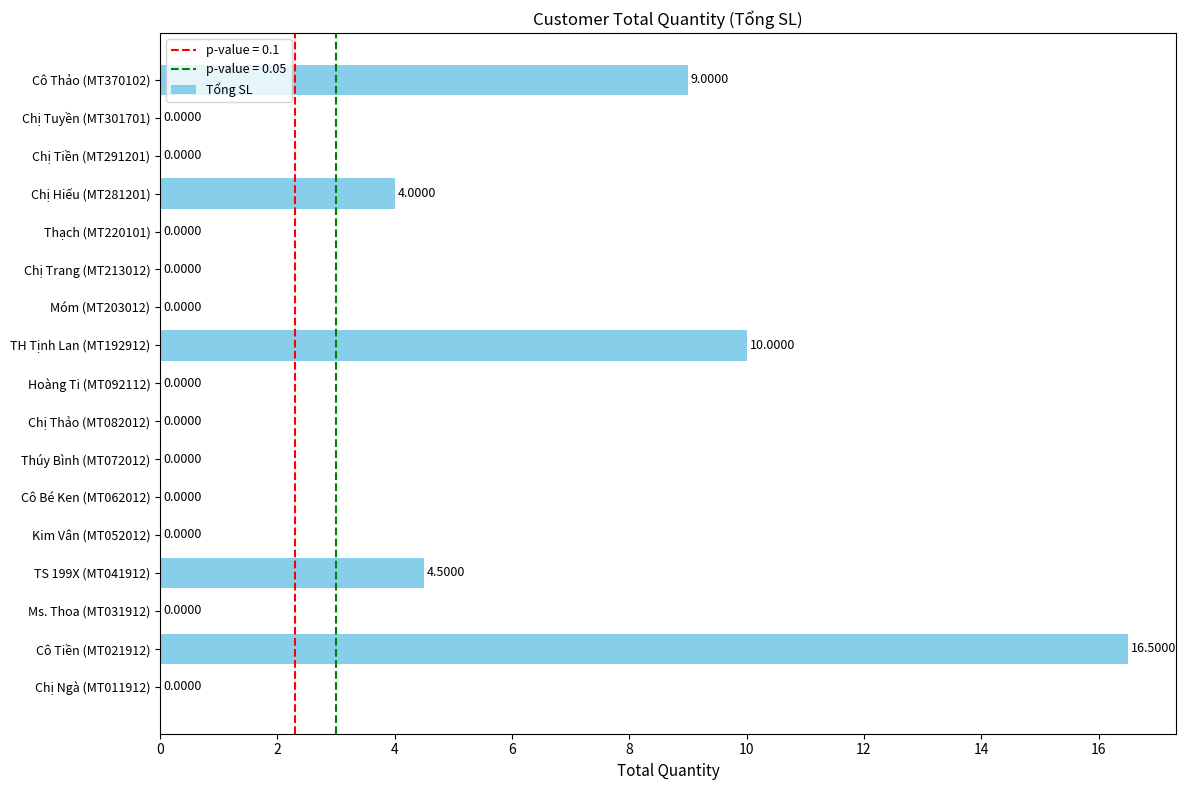

What is the greatest value displayed?

16.5